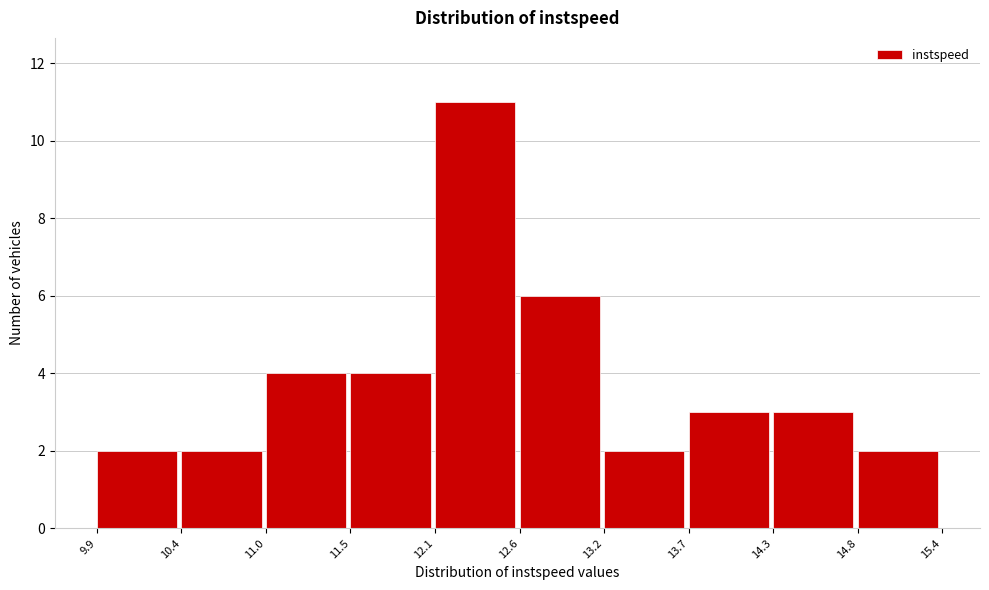

Which range on the x-axis has the tallest bar?

12.1 to 12.6